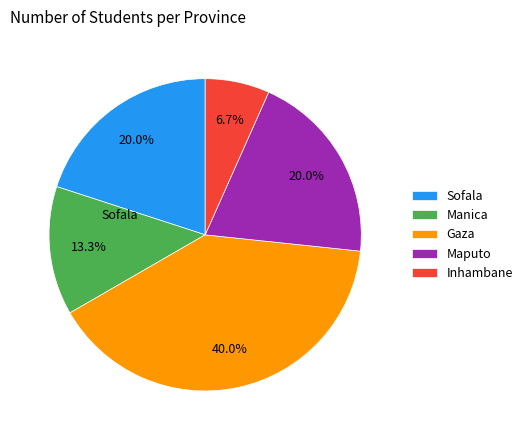

Is there a majority slice in this chart?

No